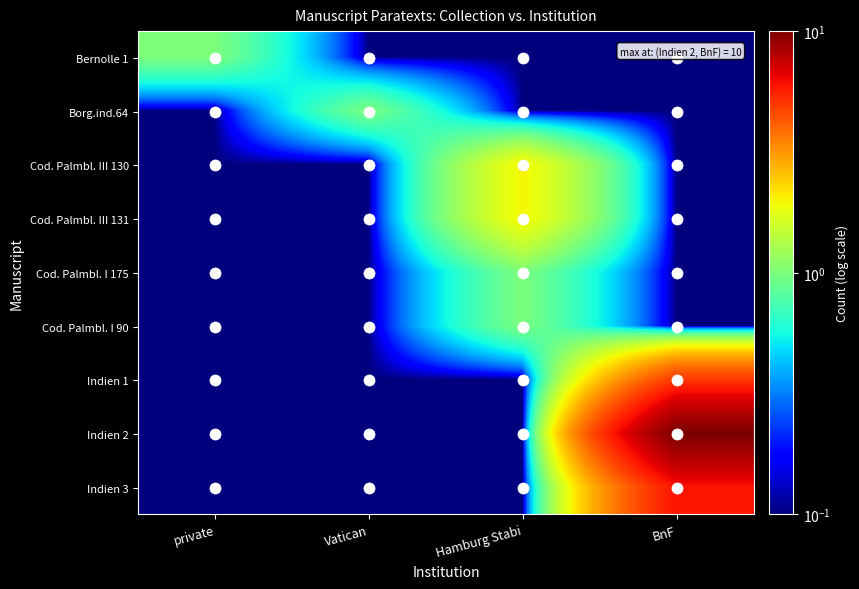

Which series has the largest range (max minus min)?

Indien 2